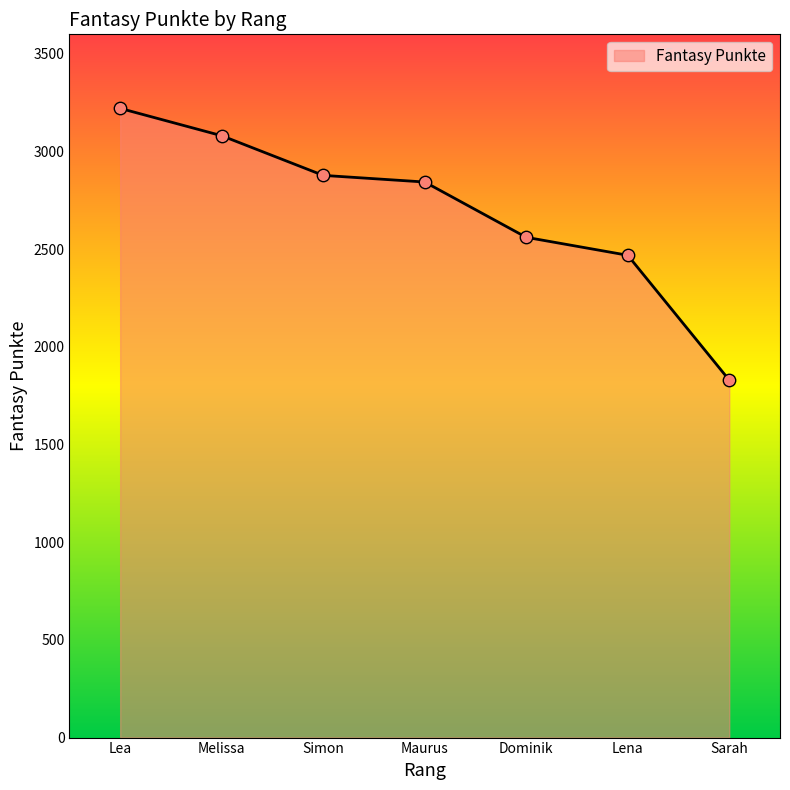

Between Lea and Dominik, which is larger?

Lea